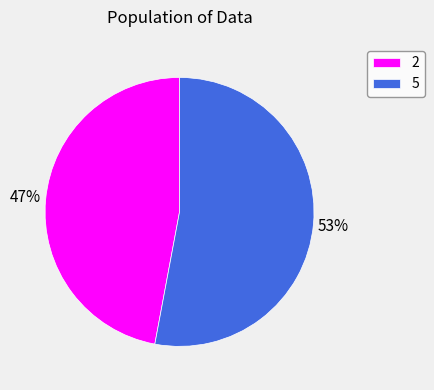

How many slices are in this pie chart?

2